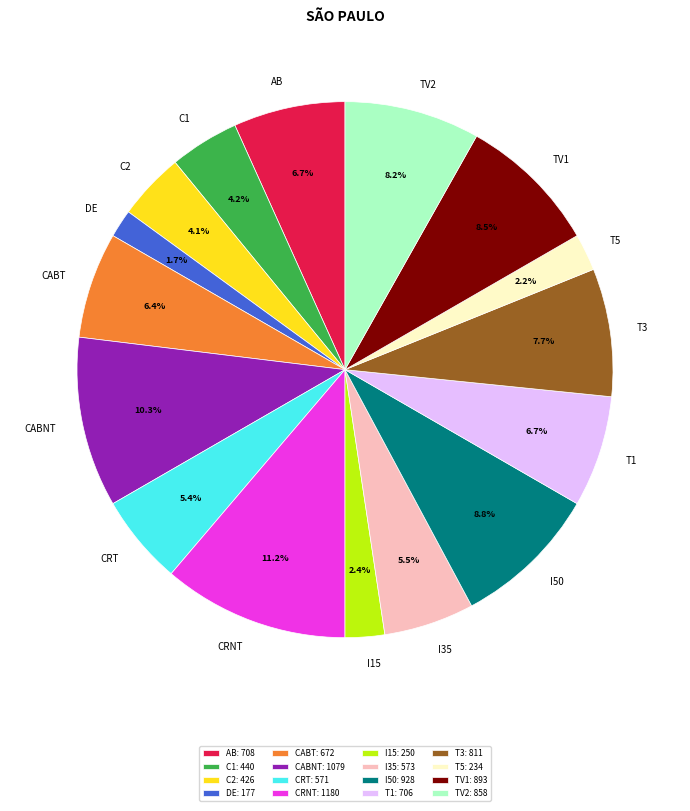

To the nearest percent, what is the average slice percentage?

6%